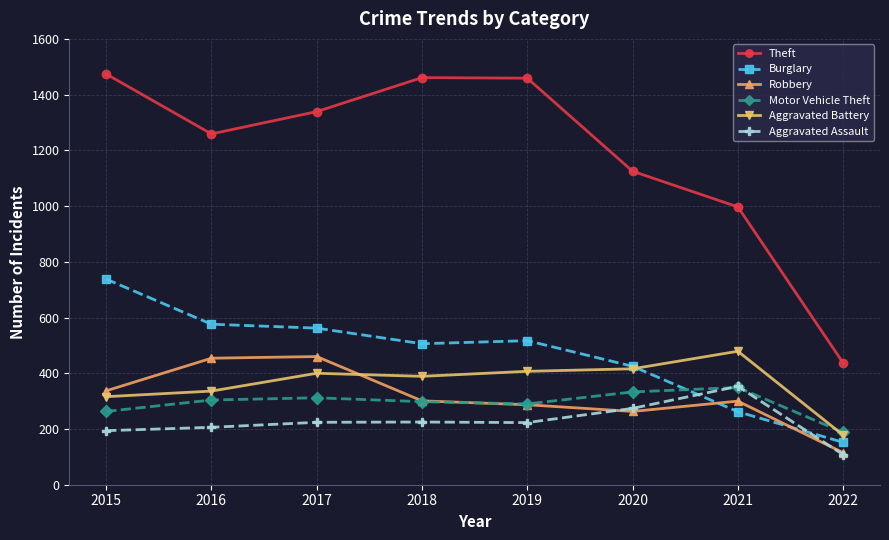

Which series has the largest total across all categories?

Theft